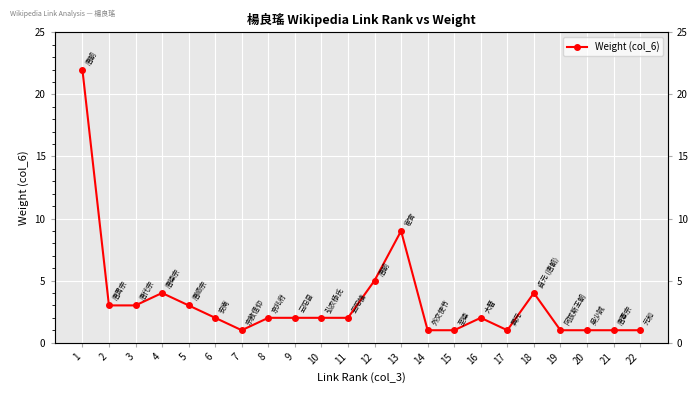

The chart shows a value of 1 at 6. True or false?

False